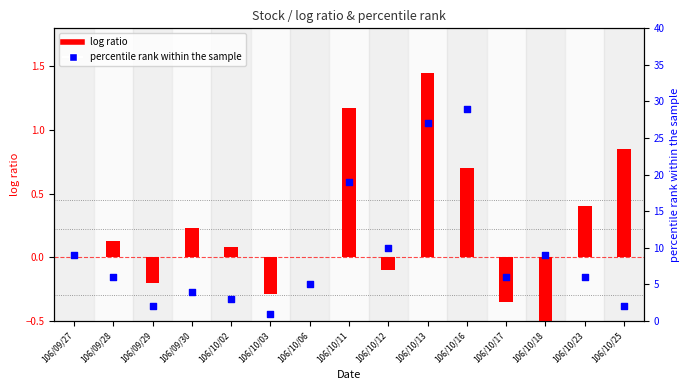

What is the total value across all series at 106/10/12?

9.9